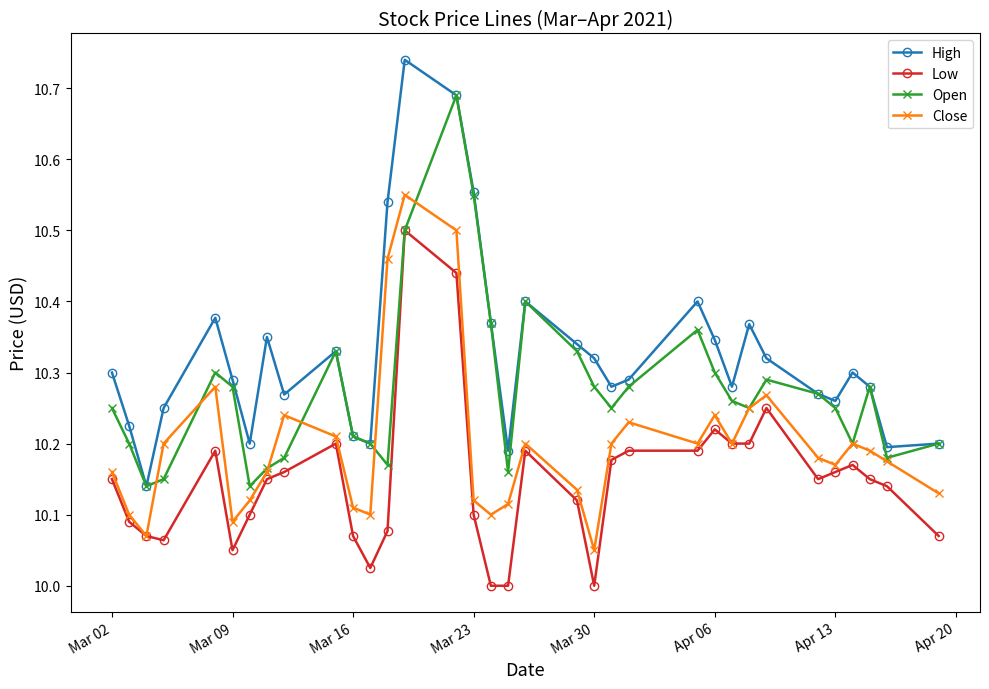

True or false: Low and High intersect in this chart.

False